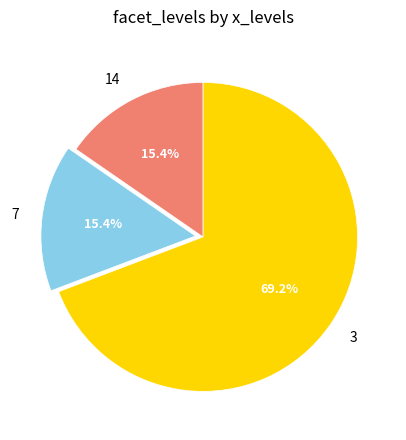

To the nearest percent, what is the combined percentage of 7 and 14?

31%